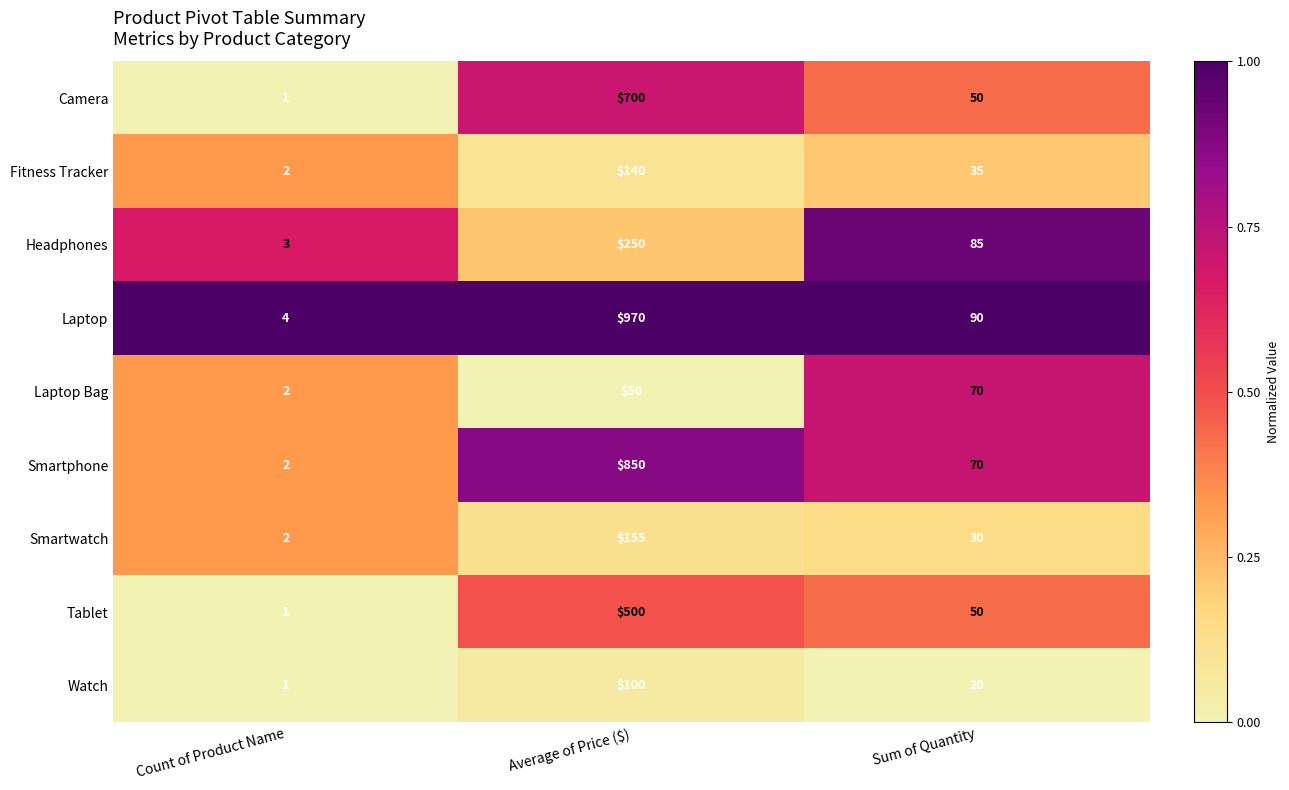

Reading left to right, extract all data points from this chart.

Camera: Count of Product Name=1	Average of Price ($)=700	Sum of Quantity=50
Fitness Tracker: Count of Product Name=2	Average of Price ($)=140	Sum of Quantity=35
Headphones: Count of Product Name=3	Average of Price ($)=250	Sum of Quantity=85
Laptop: Count of Product Name=4	Average of Price ($)=970	Sum of Quantity=90
Laptop Bag: Count of Product Name=2	Average of Price ($)=50	Sum of Quantity=70
Smartphone: Count of Product Name=2	Average of Price ($)=850	Sum of Quantity=70
Smartwatch: Count of Product Name=2	Average of Price ($)=155	Sum of Quantity=30
Tablet: Count of Product Name=1	Average of Price ($)=500	Sum of Quantity=50
Watch: Count of Product Name=1	Average of Price ($)=100	Sum of Quantity=20